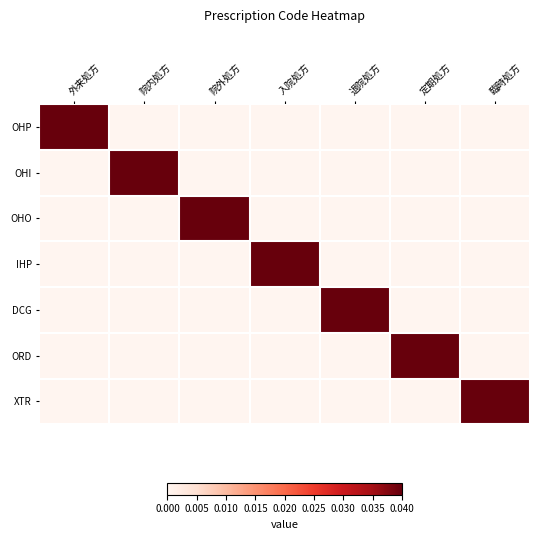

Count the number of data series in this chart.

7